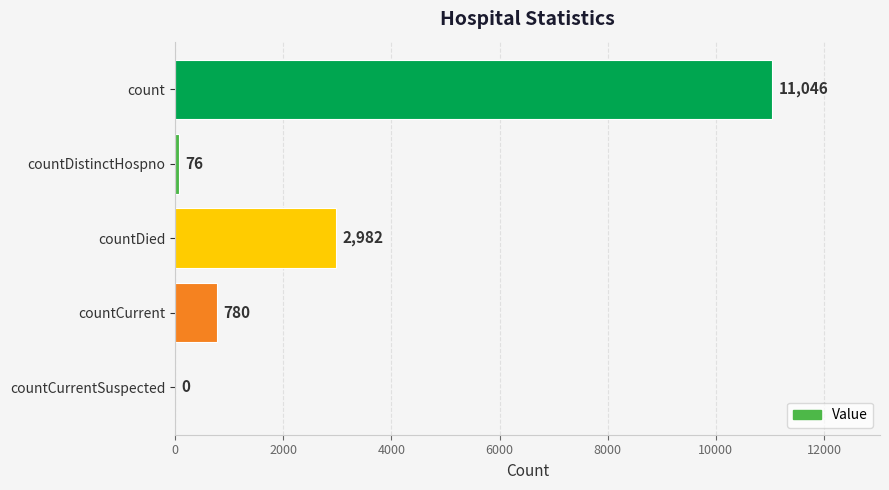

The value at count is 11046. True or false?

True